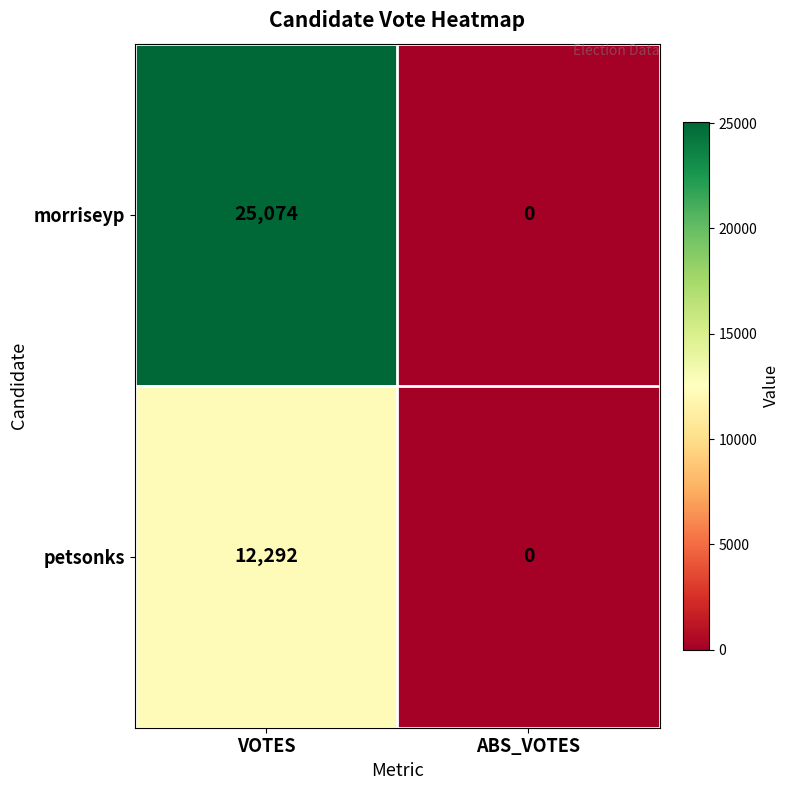

What is the difference between the highest and lowest values at VOTES?

12782